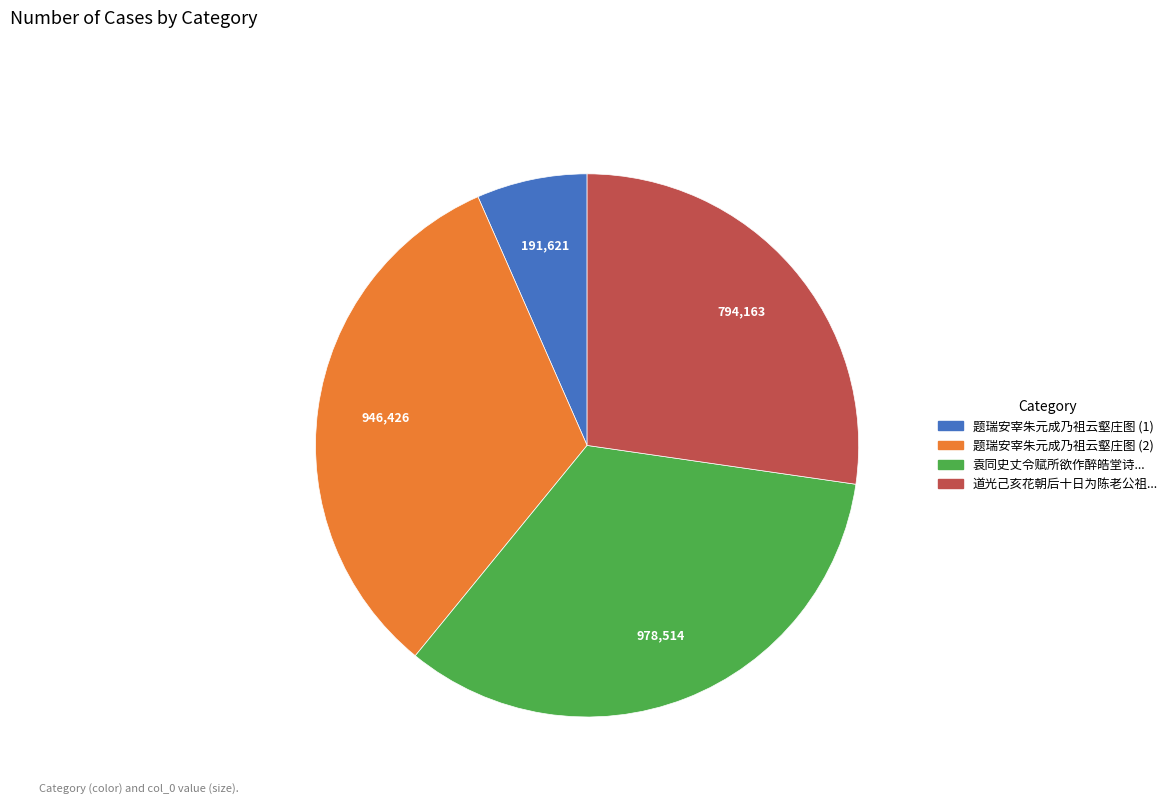

Does any single category account for the majority?

No